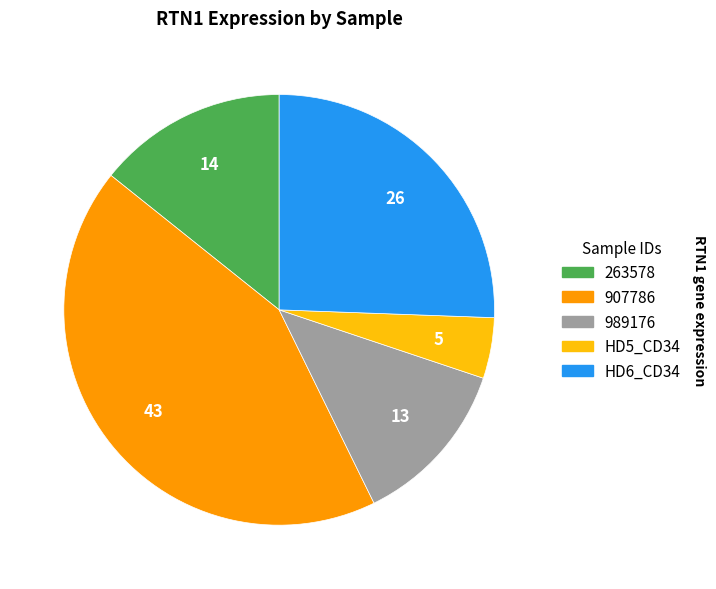

Is there a majority slice in this chart?

No